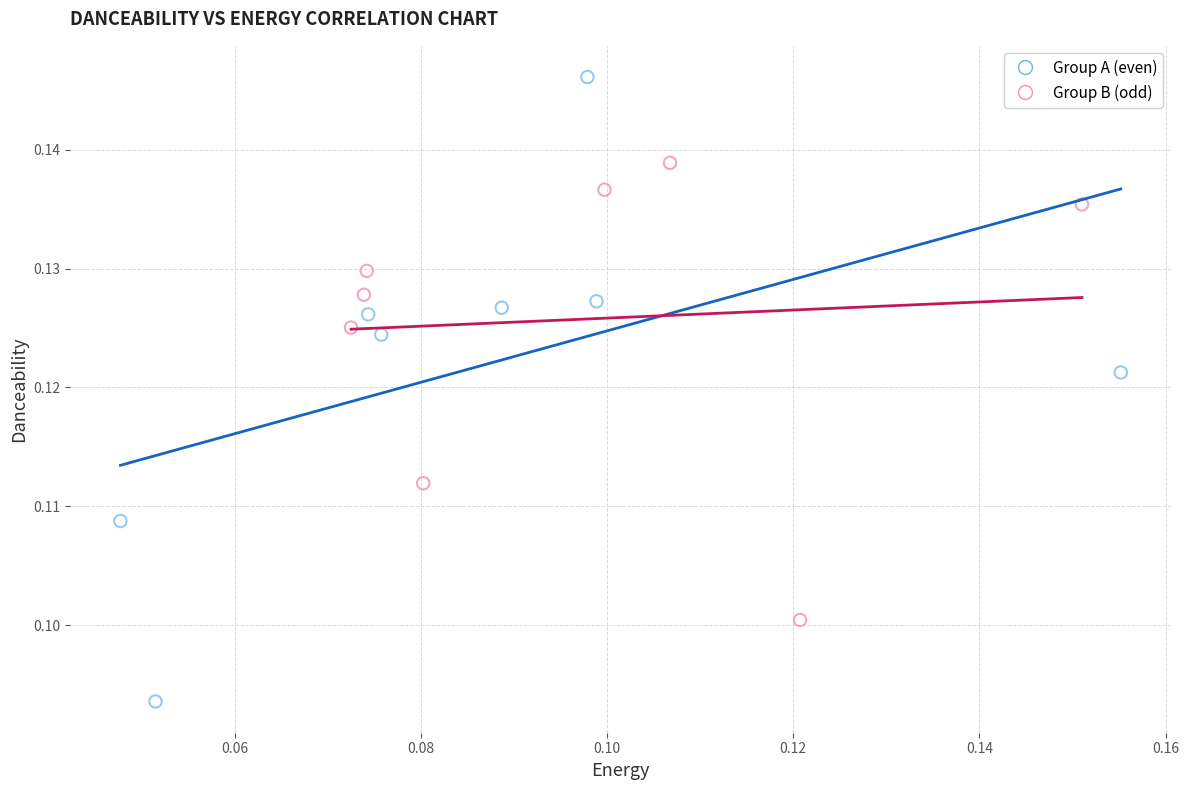

Which series has the largest Y range (max minus min)?

Group A (even)